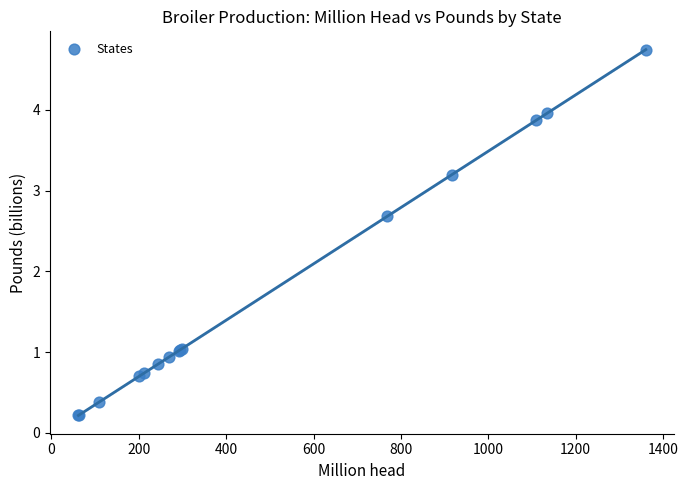

What Y value in the scatter plot is closest to 2?

2.7